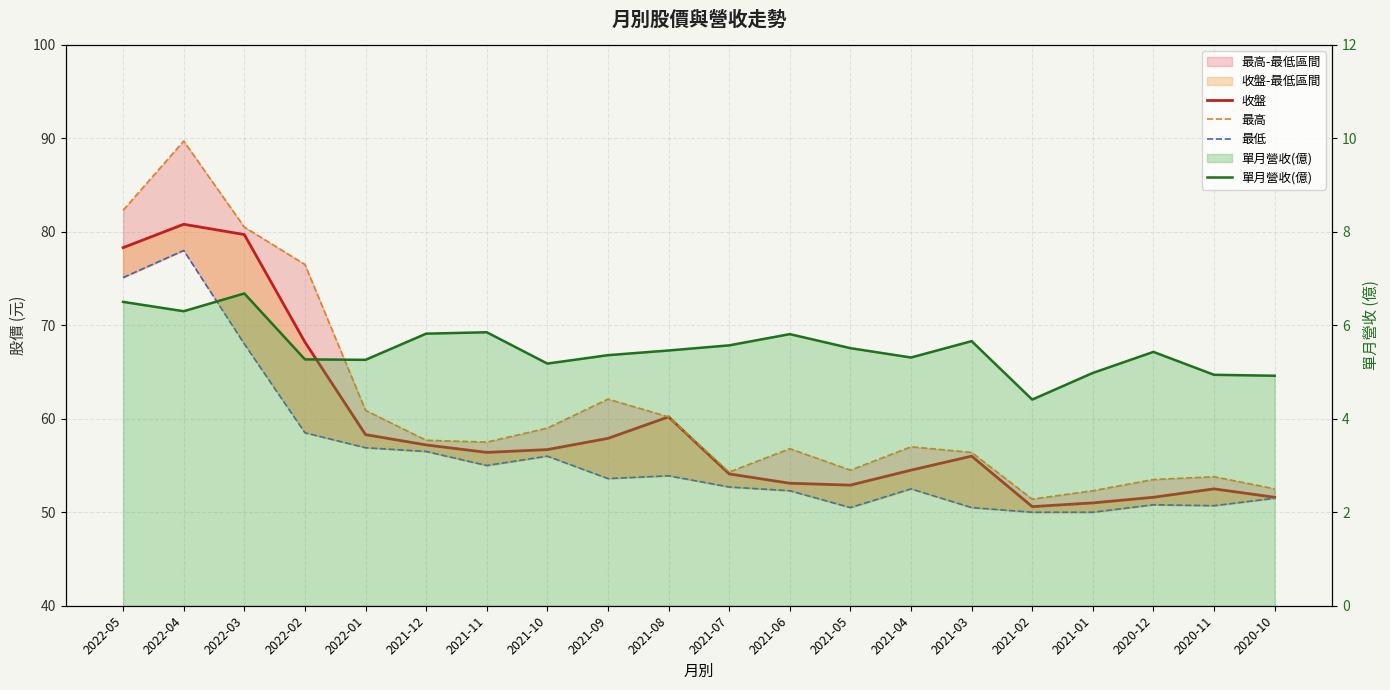

Is it true that 單月營收(億) equals 1.3 at 2020-10?

False